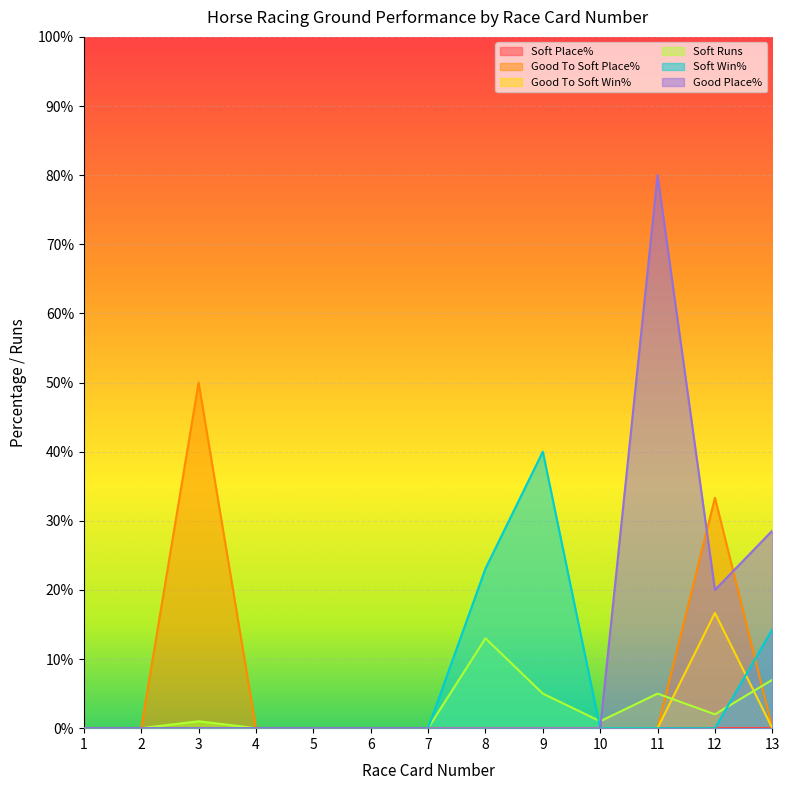

What is the difference between the highest and lowest values at 3?

50.0